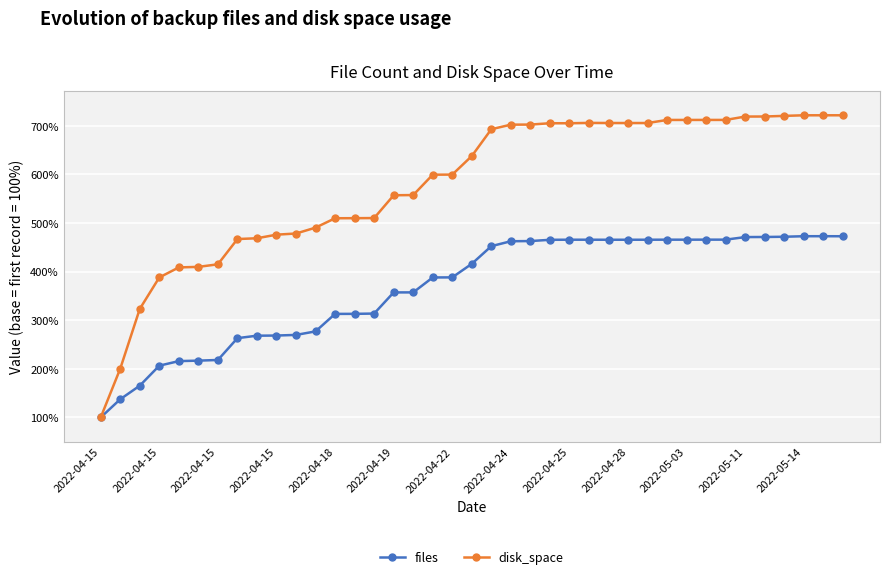

Which series has the largest range (max minus min)?

disk_space